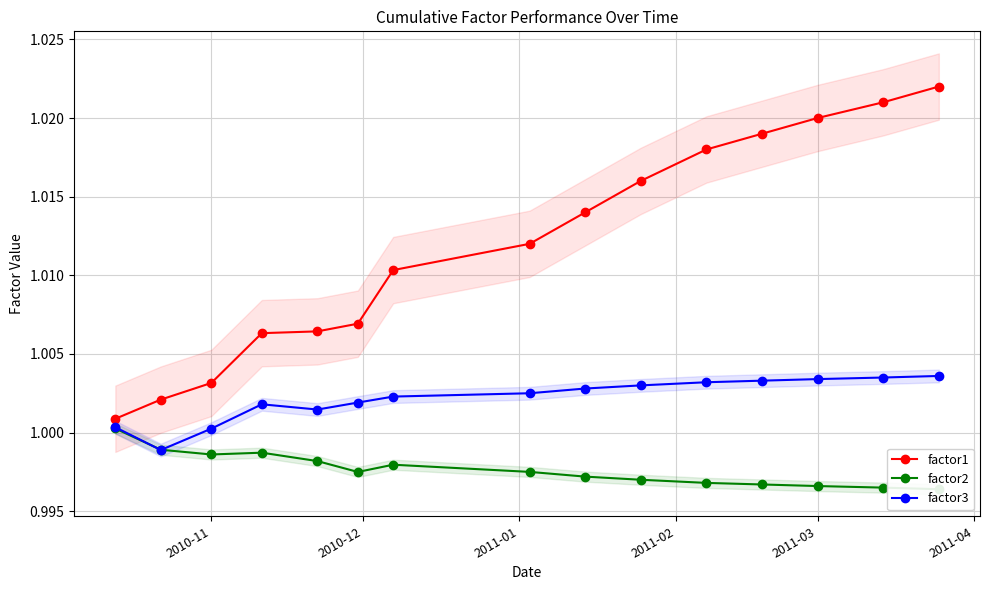

The value of factor3 at 2011-04 is 1.0. True or false?

True